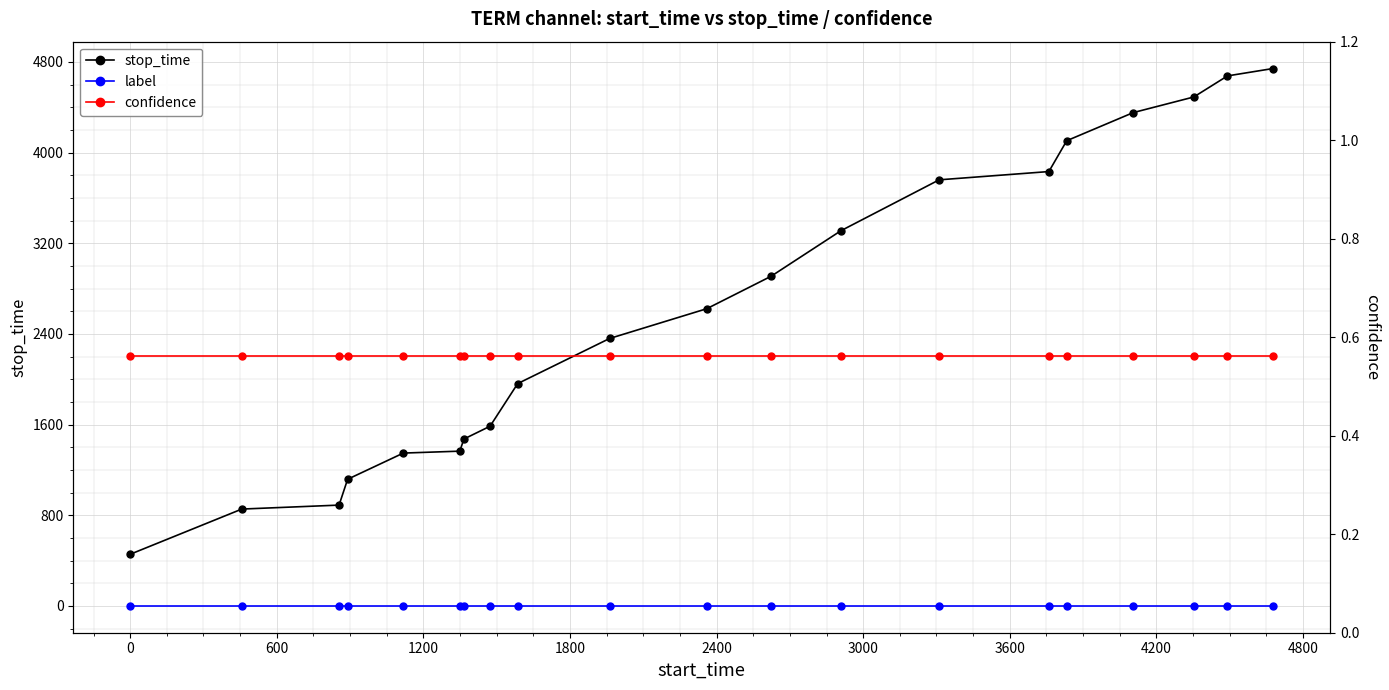

Reading left to right, transcribe all the data shown in this chart.

stop_time: 456.0	854.0	889.0	1117.0	1348.0	1365.0	1472.0	1585.0	1961.0	2359.0	2622.0	2908.0	3310.0	3759.0	3832.0	4104.0	4352.0	4490.0	4676.0	4741.0
label: 0.0	0.0	0.0	0.0	0.0	0.0	0.0	0.0	0.0	0.0	0.0	0.0	0.0	0.0	0.0	0.0	0.0	0.0	0.0	0.0
confidence: 0.6	0.6	0.6	0.6	0.6	0.6	0.6	0.6	0.6	0.6	0.6	0.6	0.6	0.6	0.6	0.6	0.6	0.6	0.6	0.6